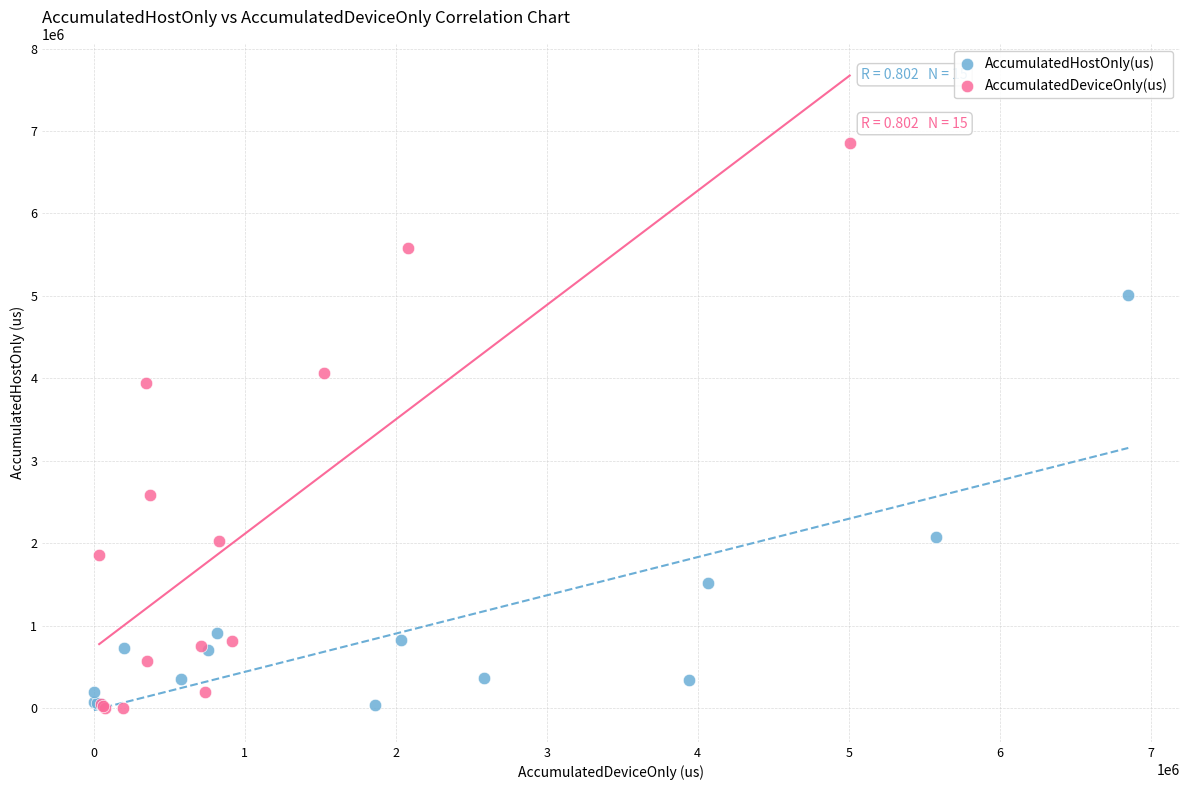

Which series has the largest Y range (max minus min)?

AccumulatedDeviceOnly(us)